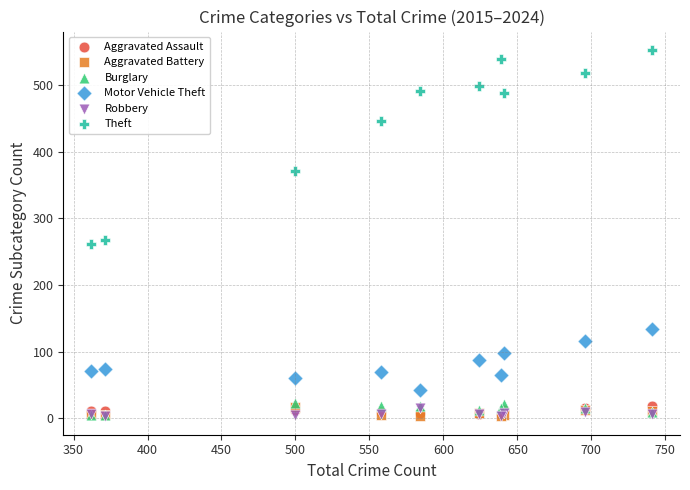

Which series has the largest Y range (max minus min)?

Theft